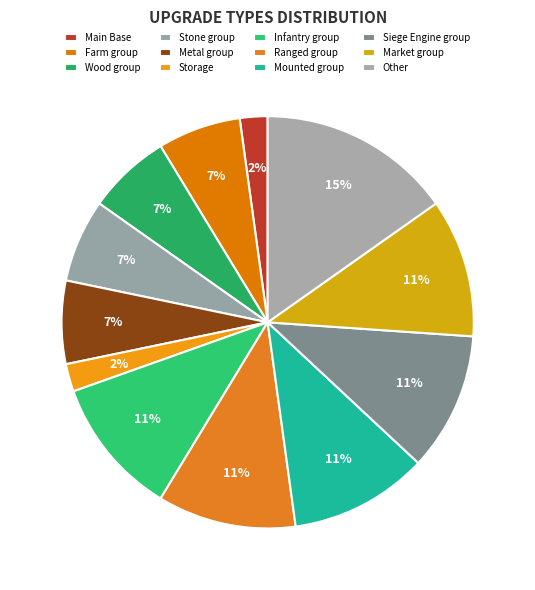

What is the smallest slice in the pie chart?

Main Base